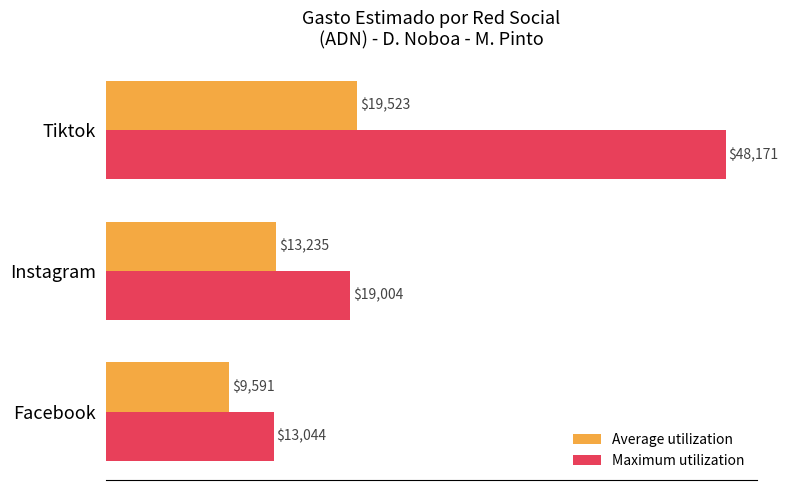

Which series changed the most between Facebook and Instagram?

Maximum utilization